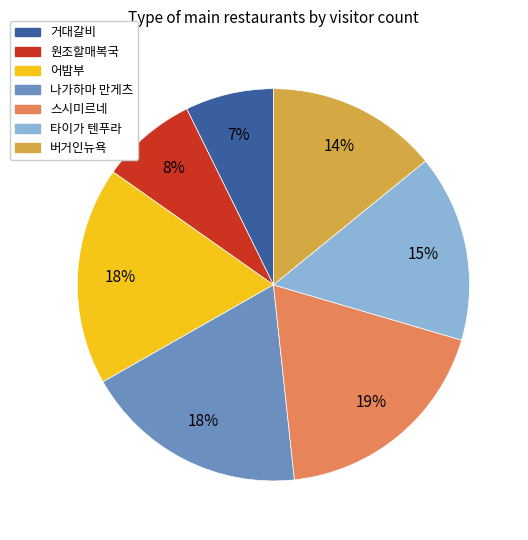

How many slices are in this pie chart?

7